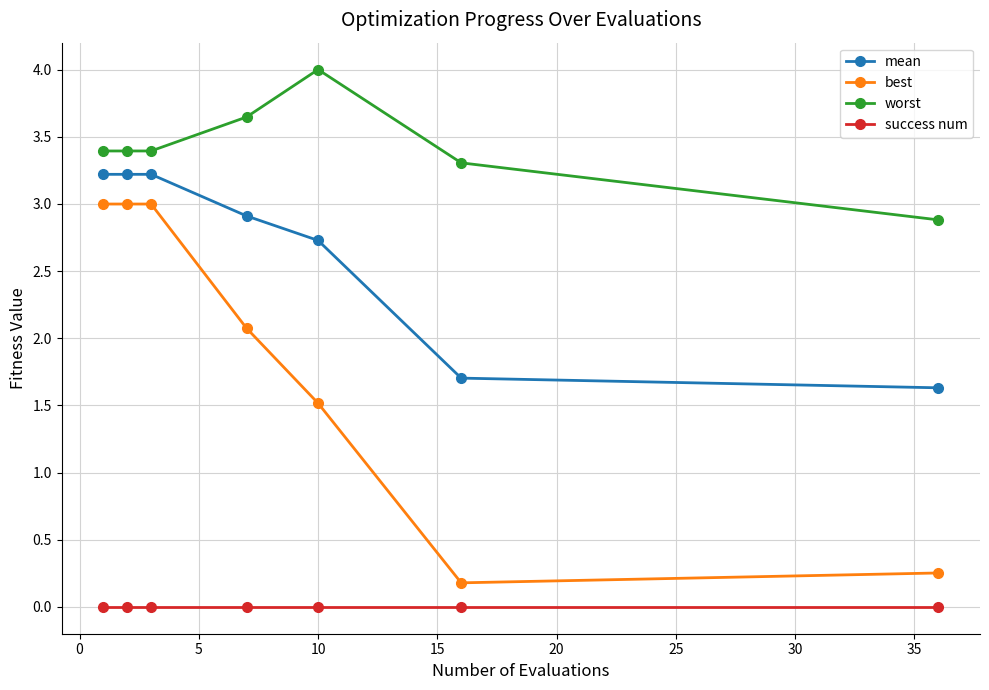

Does the chart display data point markers on the line(s)?

Yes